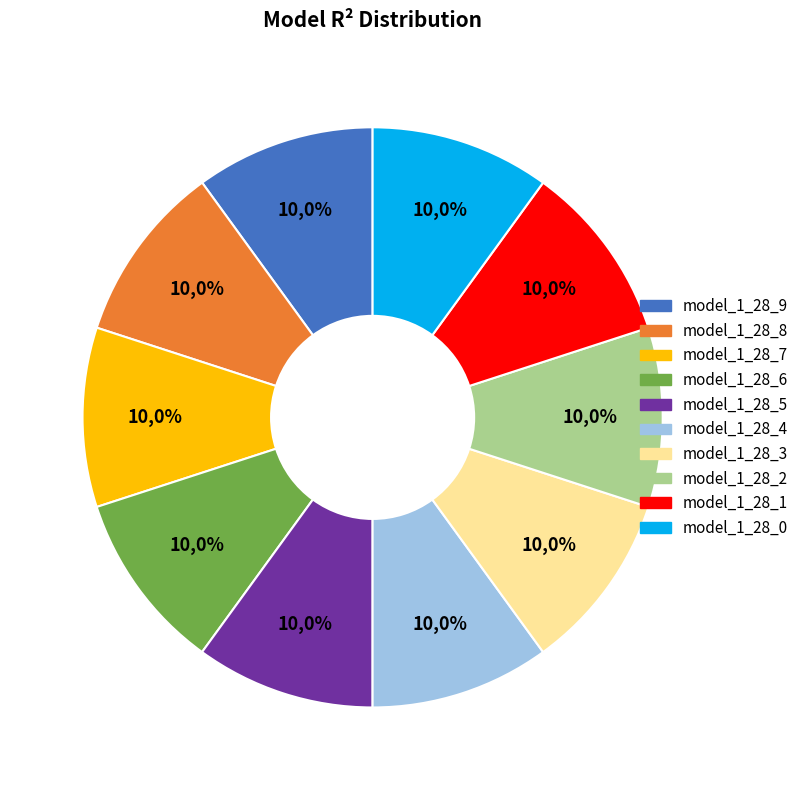

Is there any slice that represents more than half of the pie?

No